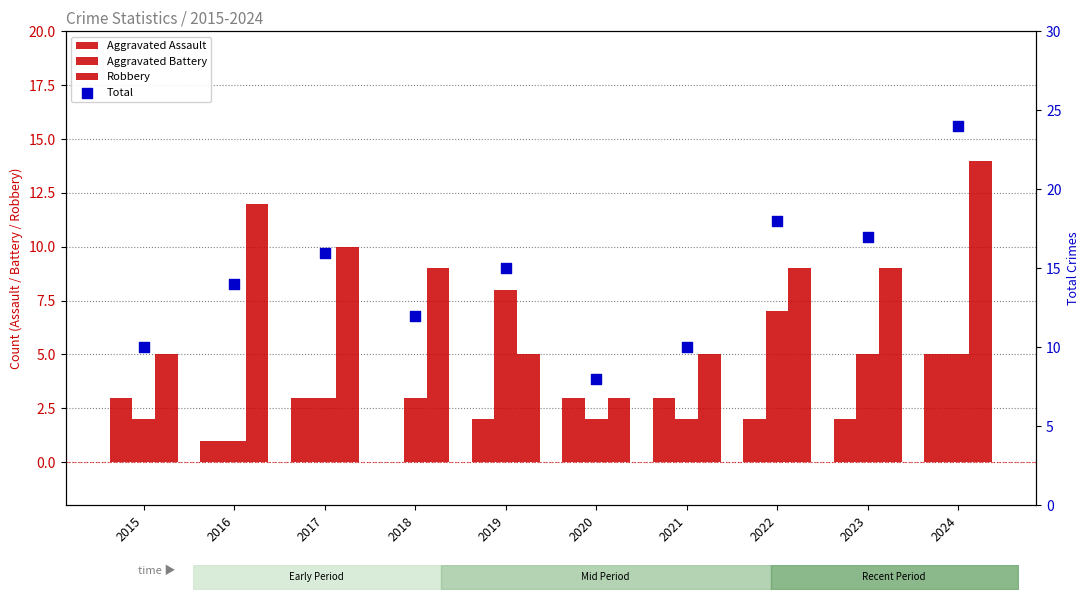

At how many categories does at least one series exceed 22?

1